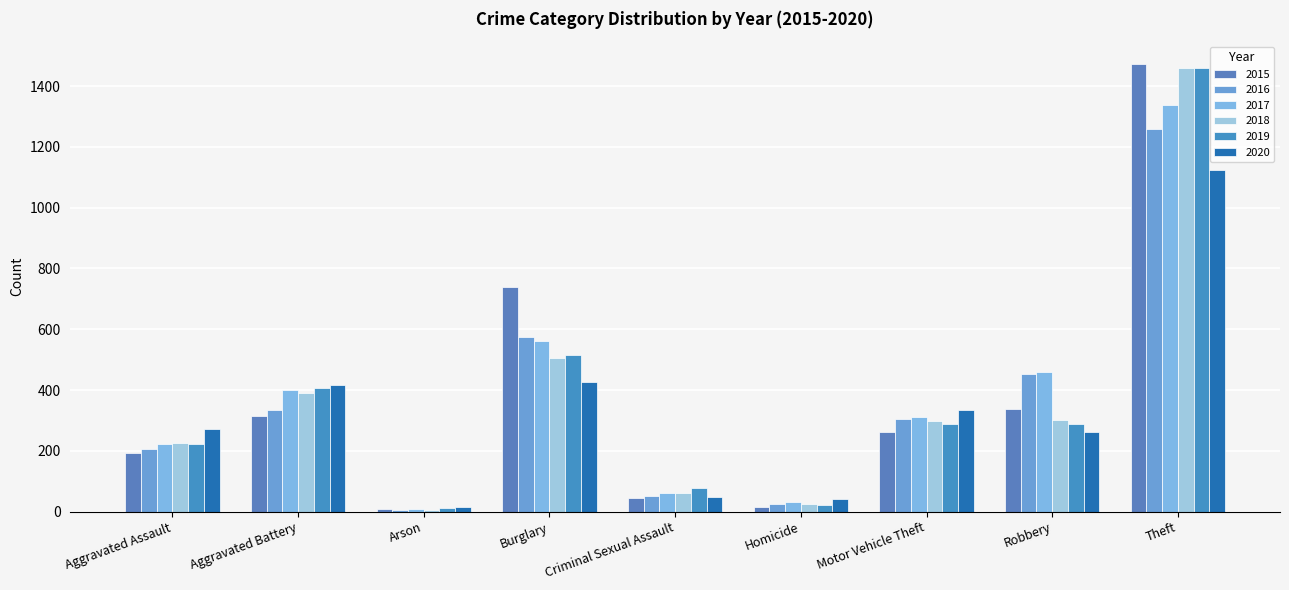

Reading left to right, transcribe all the data shown in this chart.

2015: 194	316	9	738	46	15	263	337	1474
2016: 206	336	7	576	50	26	304	454	1259
2017: 224	400	10	562	61	33	312	460	1339
2018: 225	389	7	506	60	25	298	301	1461
2019: 223	407	12	517	77	22	290	287	1459
2020: 273	416	17	425	48	41	333	263	1125